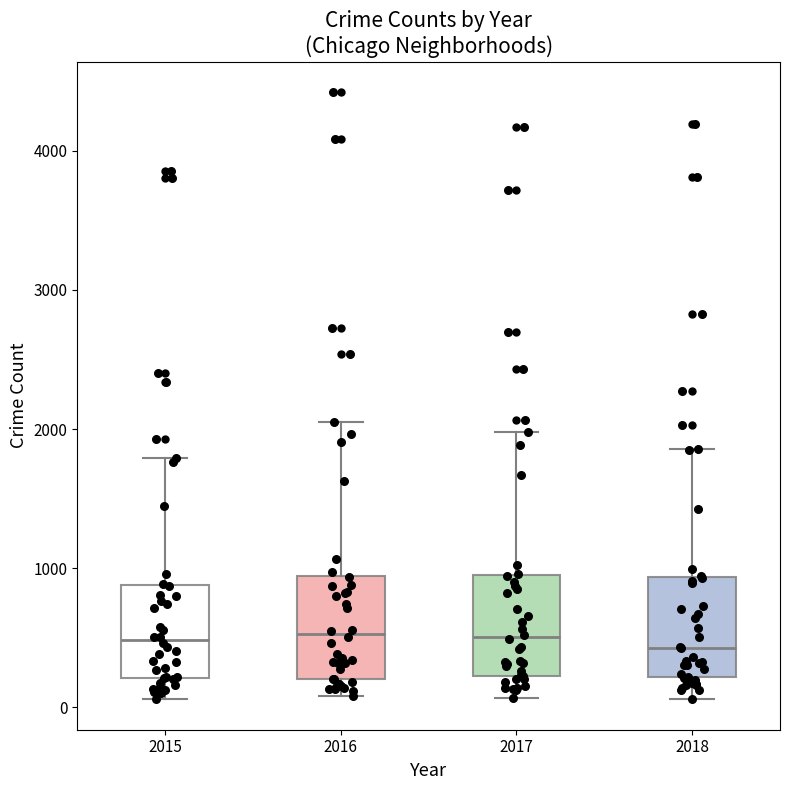

Reading left to right, read every box against the y-axis: the position of its median line, the range the box covers, and the ends of its whiskers. The values are not printed on the chart, so give them approximately, as read against the axis.

2015: median 500, box 200 to 900, whiskers 100 to 1800
2016: median 500, box 200 to 900, whiskers 100 to 2100
2017: median 500, box 200 to 900, whiskers 100 to 2000
2018: median 400, box 200 to 900, whiskers 100 to 1900